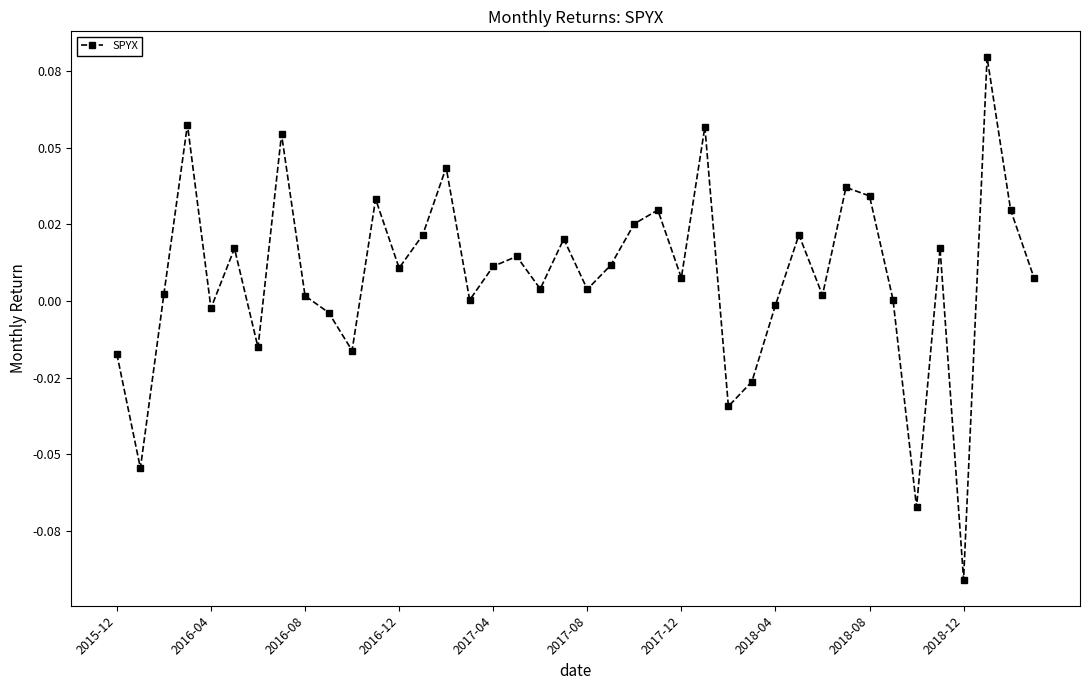

Is this an area chart (filled region under the line)?

No